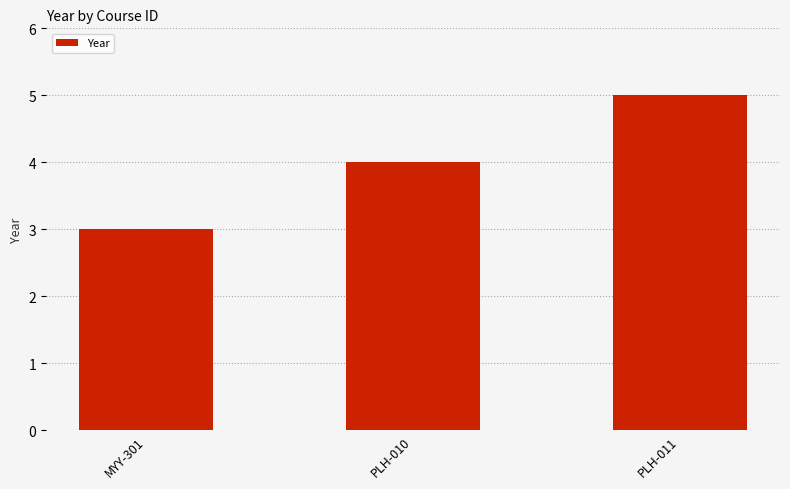

Which has a higher value, PLH-010 or MYY-301?

PLH-010